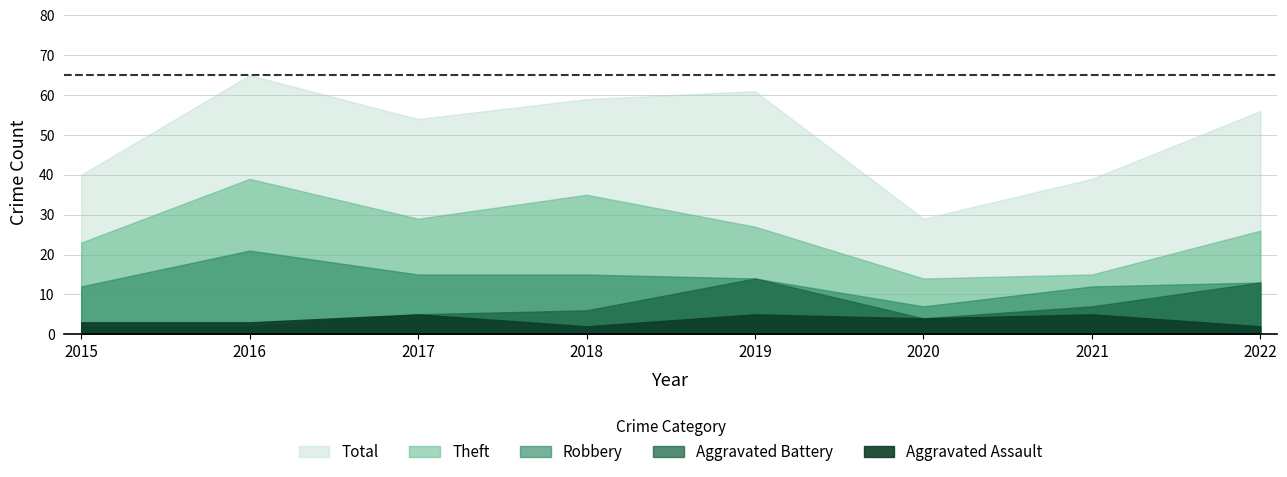

True or false: Robbery has a value of 5 at 2022.

False